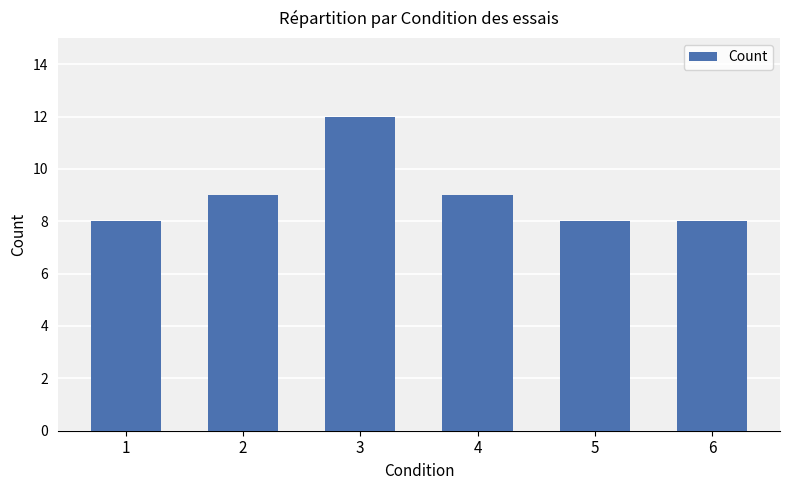

What is the difference between the maximum and second lowest values?

4